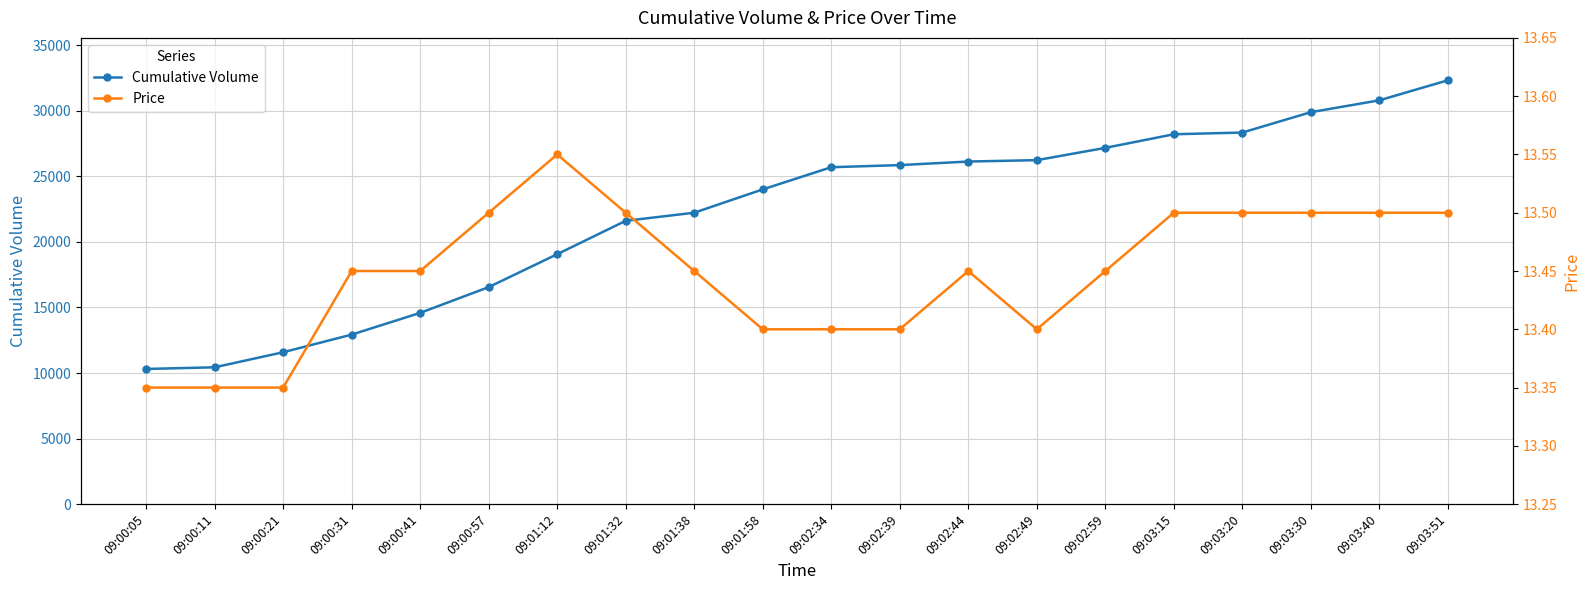

True or false: Cumulative Volume and Price cross at least once.

False